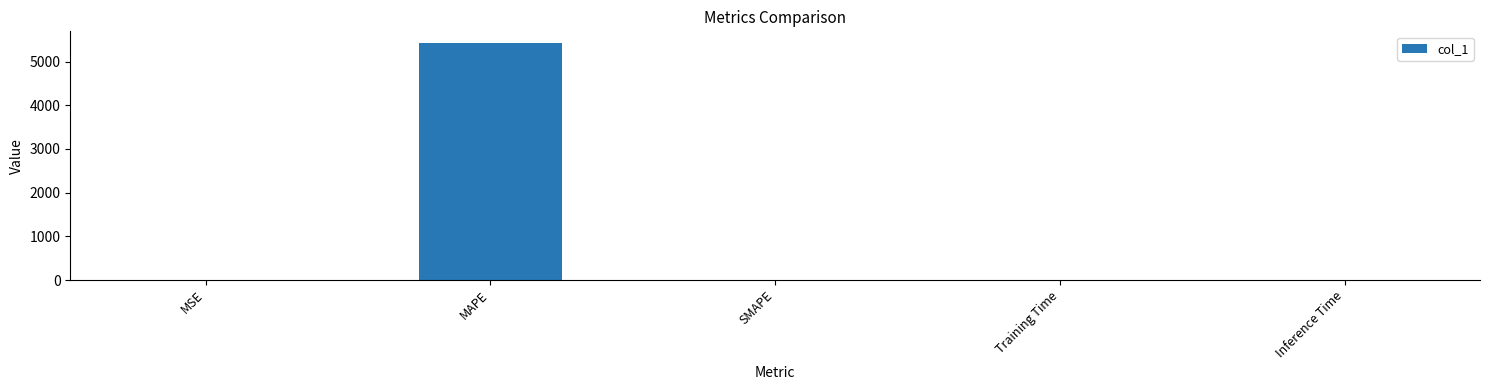

The value at MAPE is 7502.0. True or false?

False